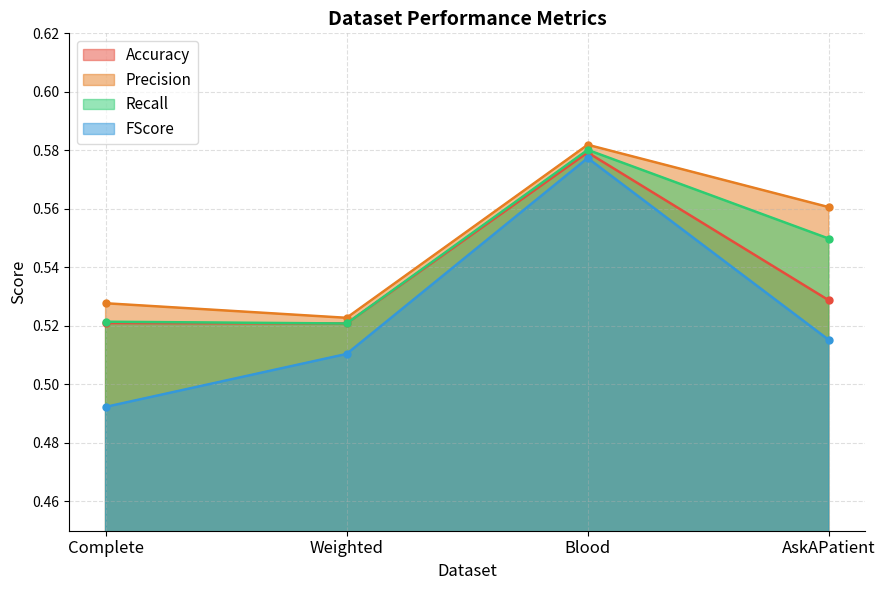

Between Blood and AskAPatient, which series saw the biggest shift?

FScore